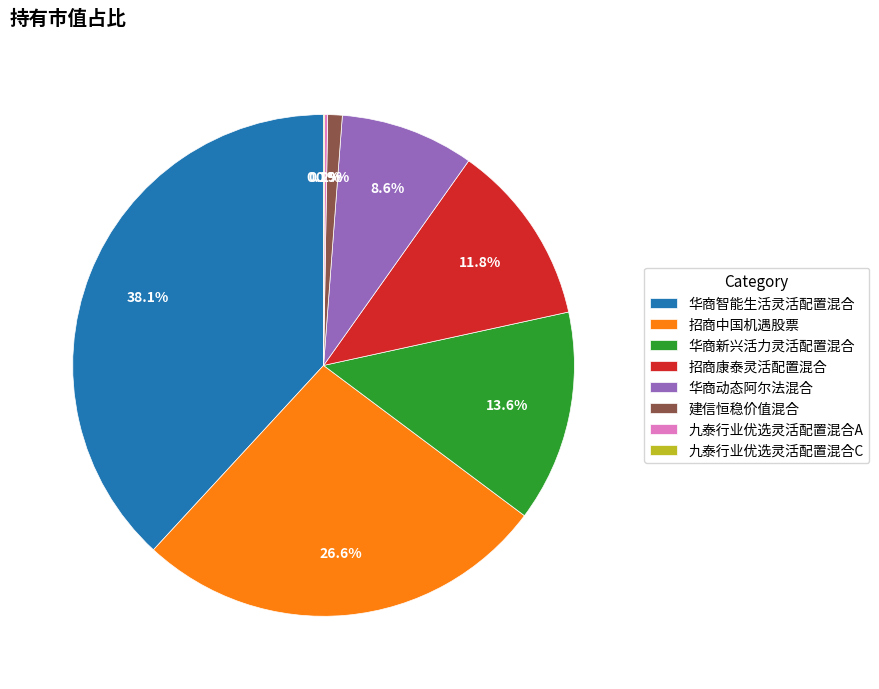

Which slice is the largest?

华商智能生活灵活配置混合